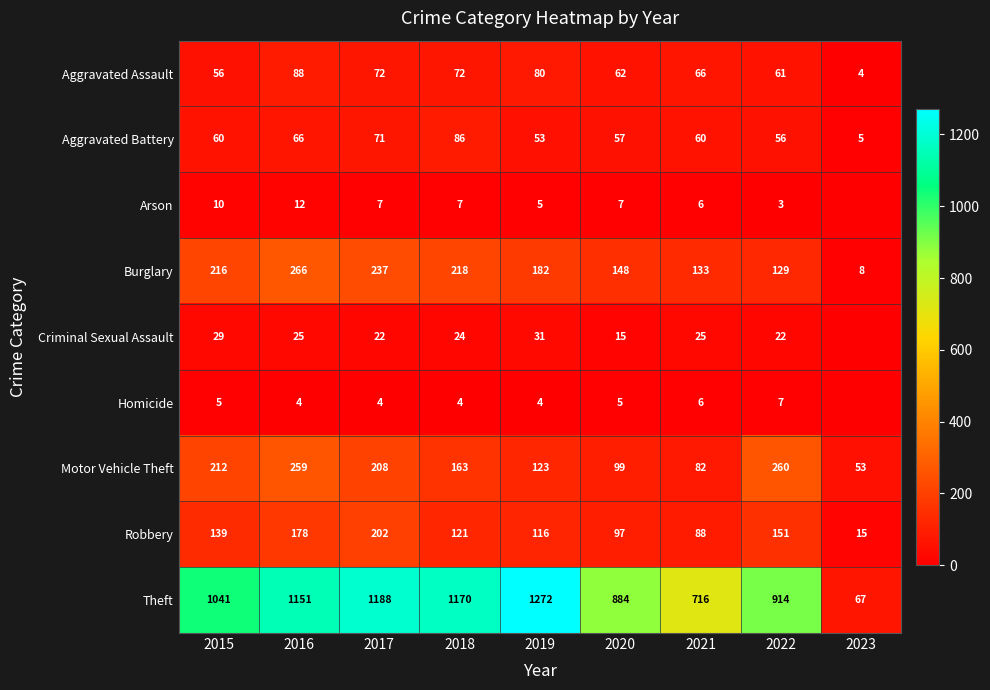

At which category does the chart reach its peak across all series?

2019